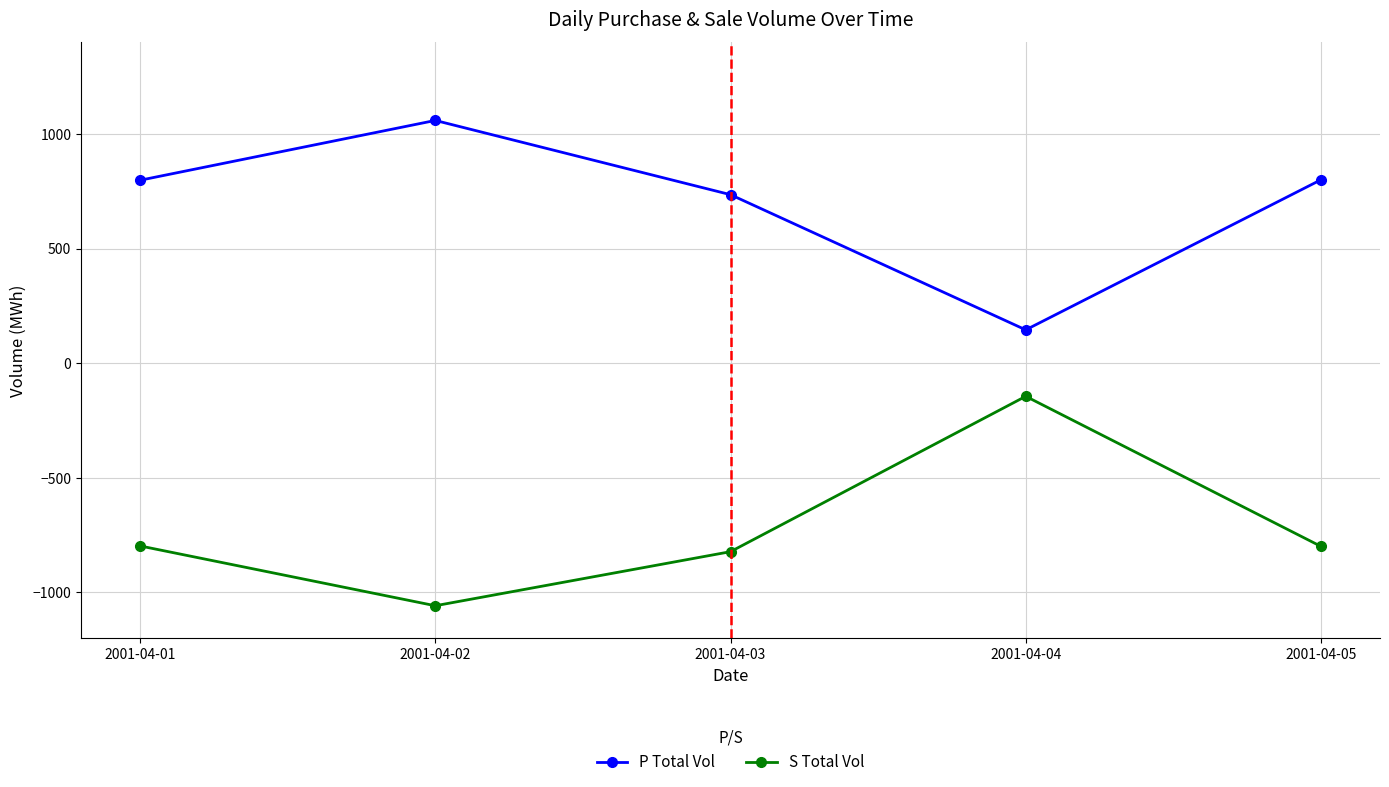

What is the approximate value of P Total Vol at 2001-04-05, to the nearest 50?

800